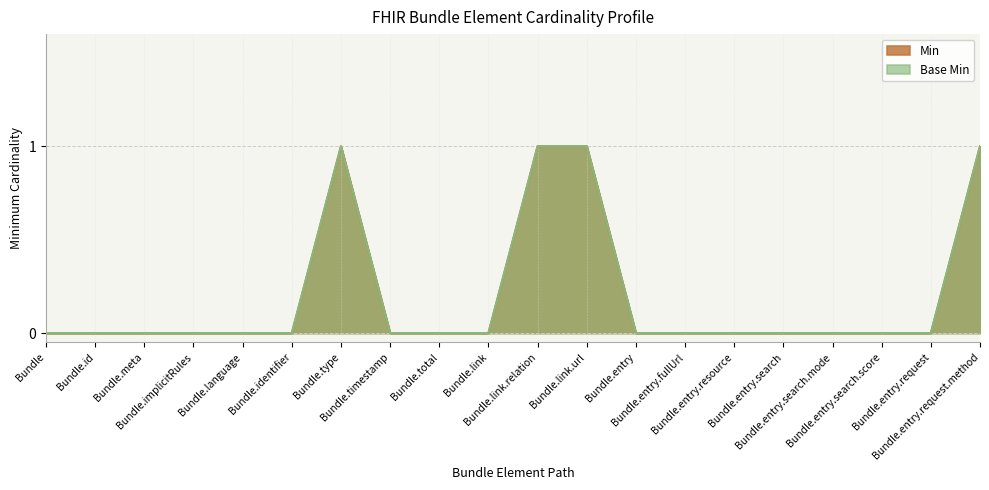

True or false: Base Min and Min cross at least once.

False